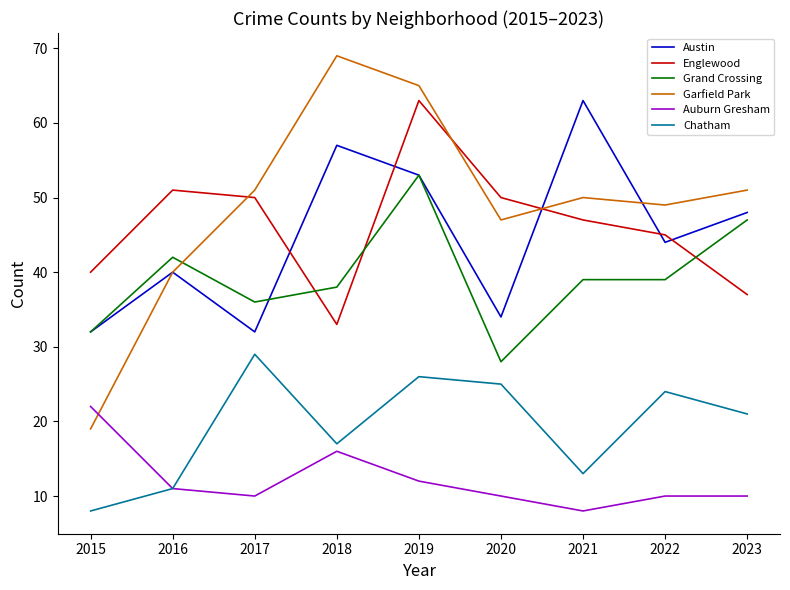

The value of Englewood at 2016 is 74. True or false?

False